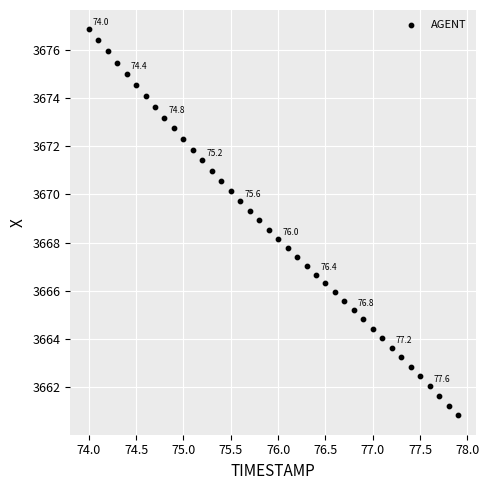

What is the range of Y values (max minus min)?

16.0